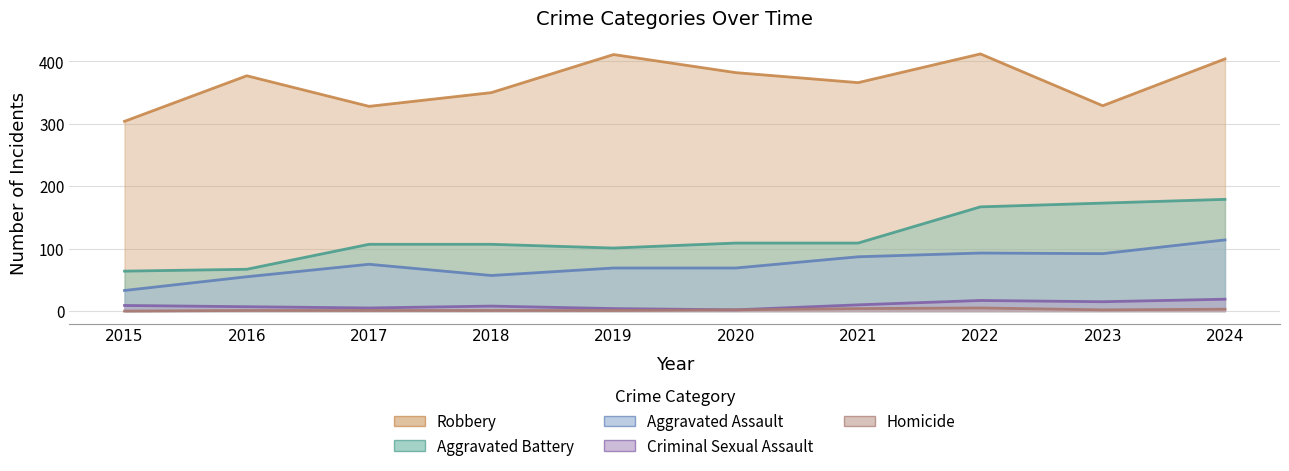

True or false: Homicide has a value of 2 at 2018.

False